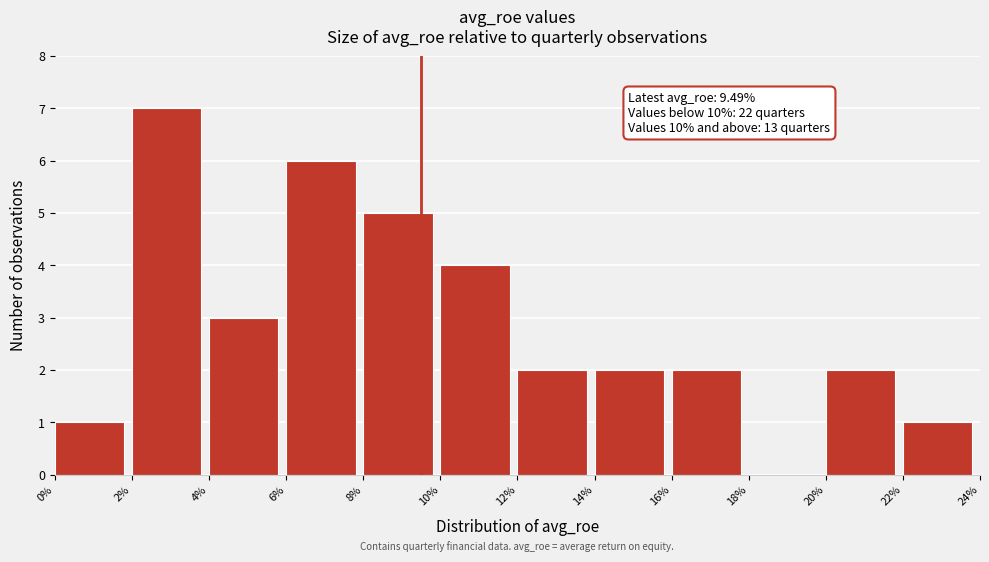

Which range on the x-axis has the tallest bar?

2% to 4%